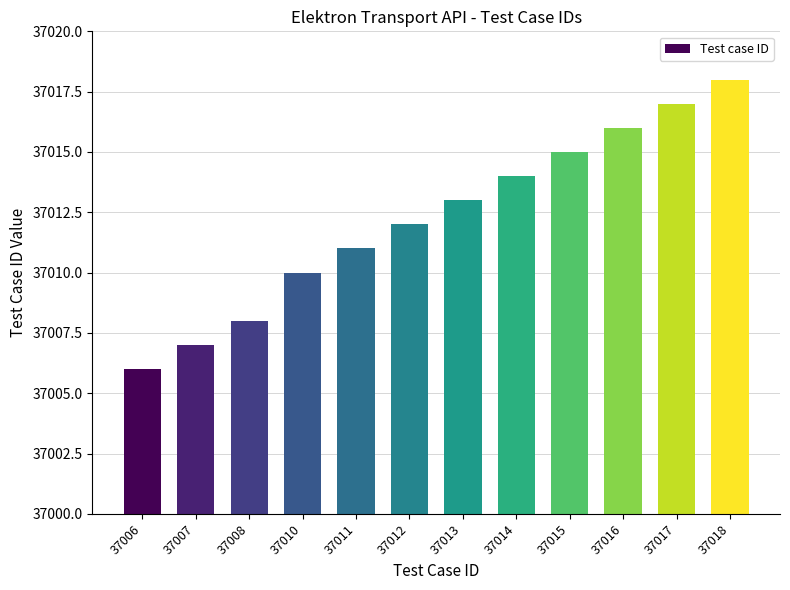

Reading left to right, extract all data points from this chart.

37006	37007	37008	37010	37011	37012	37013	37014	37015	37016	37017	37018